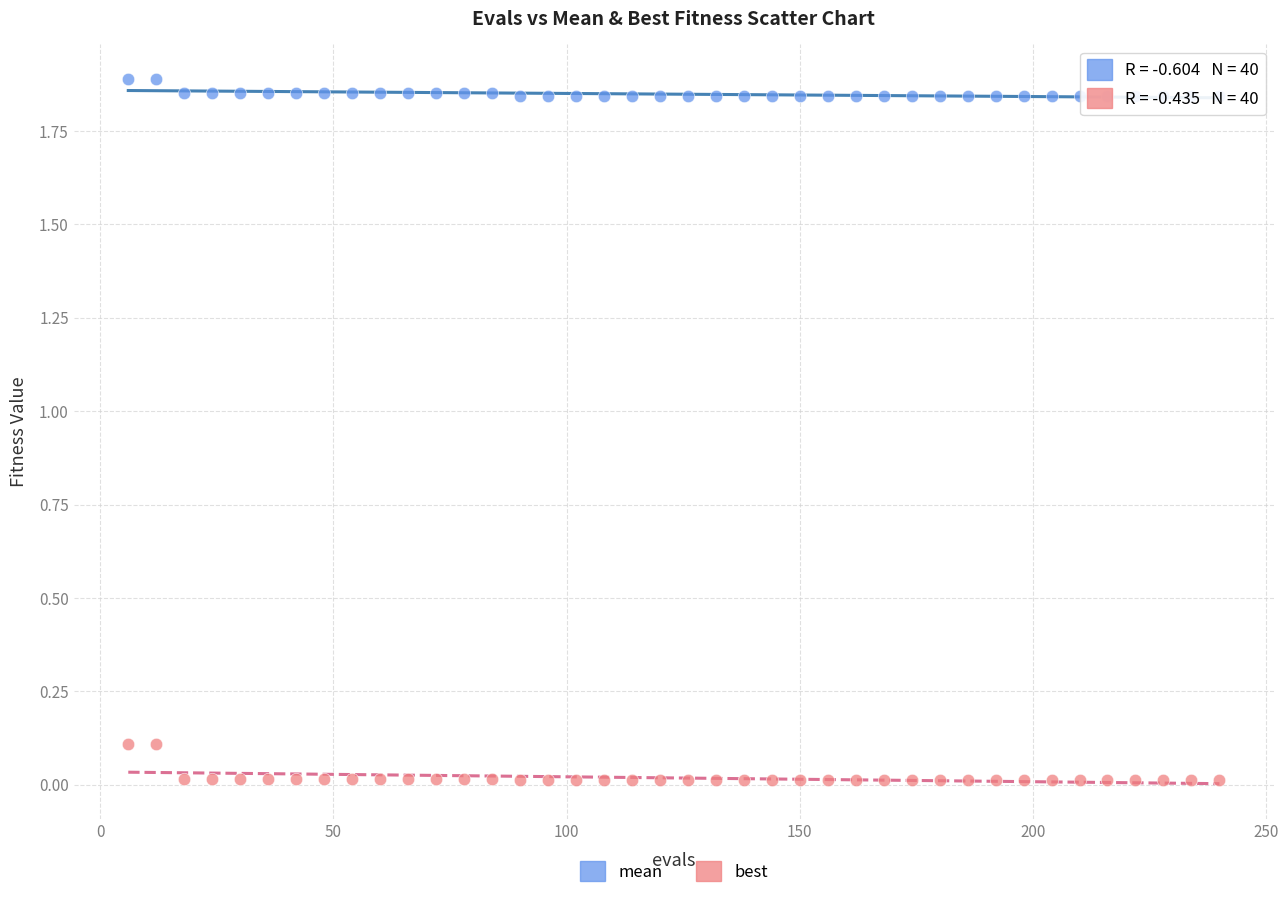

Across all data points, what is the range of X values (max minus min)?

234.0